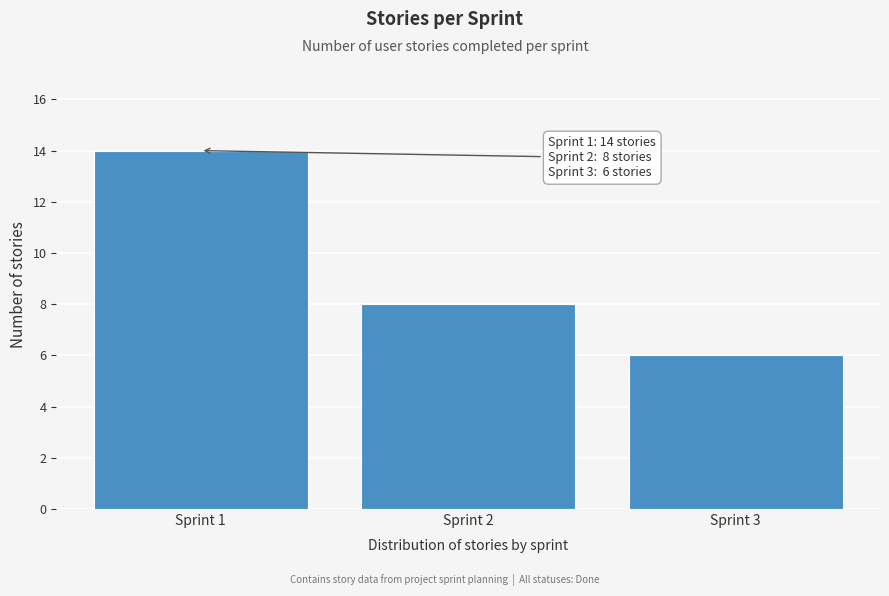

Reading left to right, list all the values displayed in this chart.

Sprint 1=14	Sprint 2=8	Sprint 3=6